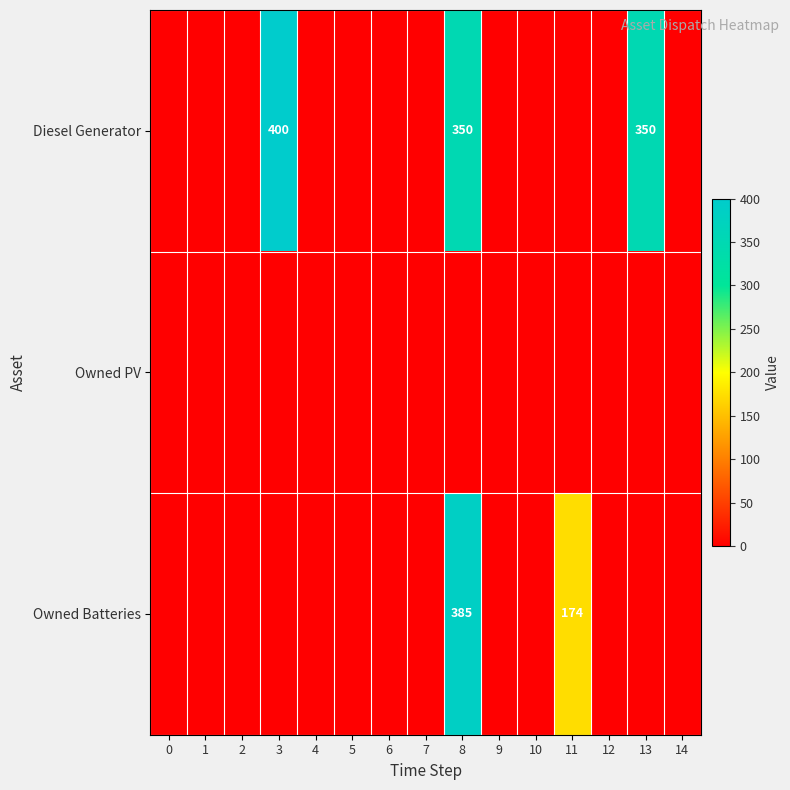

What is the difference between the Diesel Generator values at 13 and 3?

50